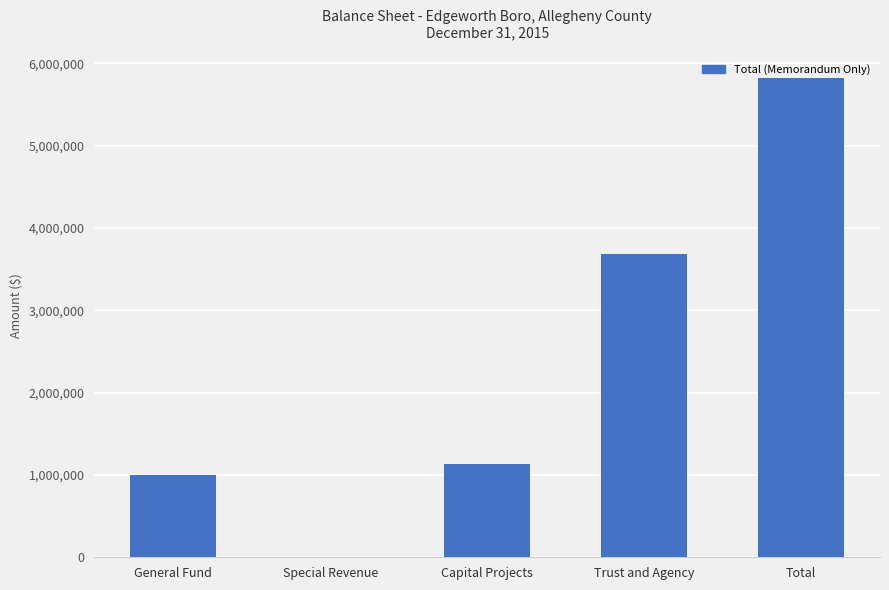

Reading left to right, what are all the values shown in this chart?

General Fund=1005387	Special Revenue=266	Capital Projects=1132538	Trust and Agency=3685323	Total=5823514